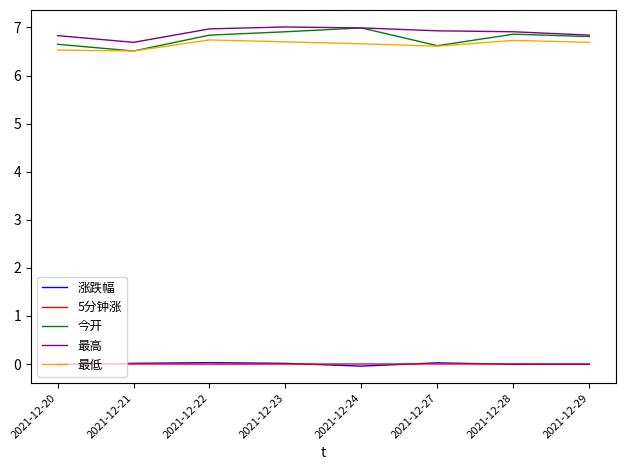

True or false: 5分钟涨 and 最高 intersect in this chart.

False